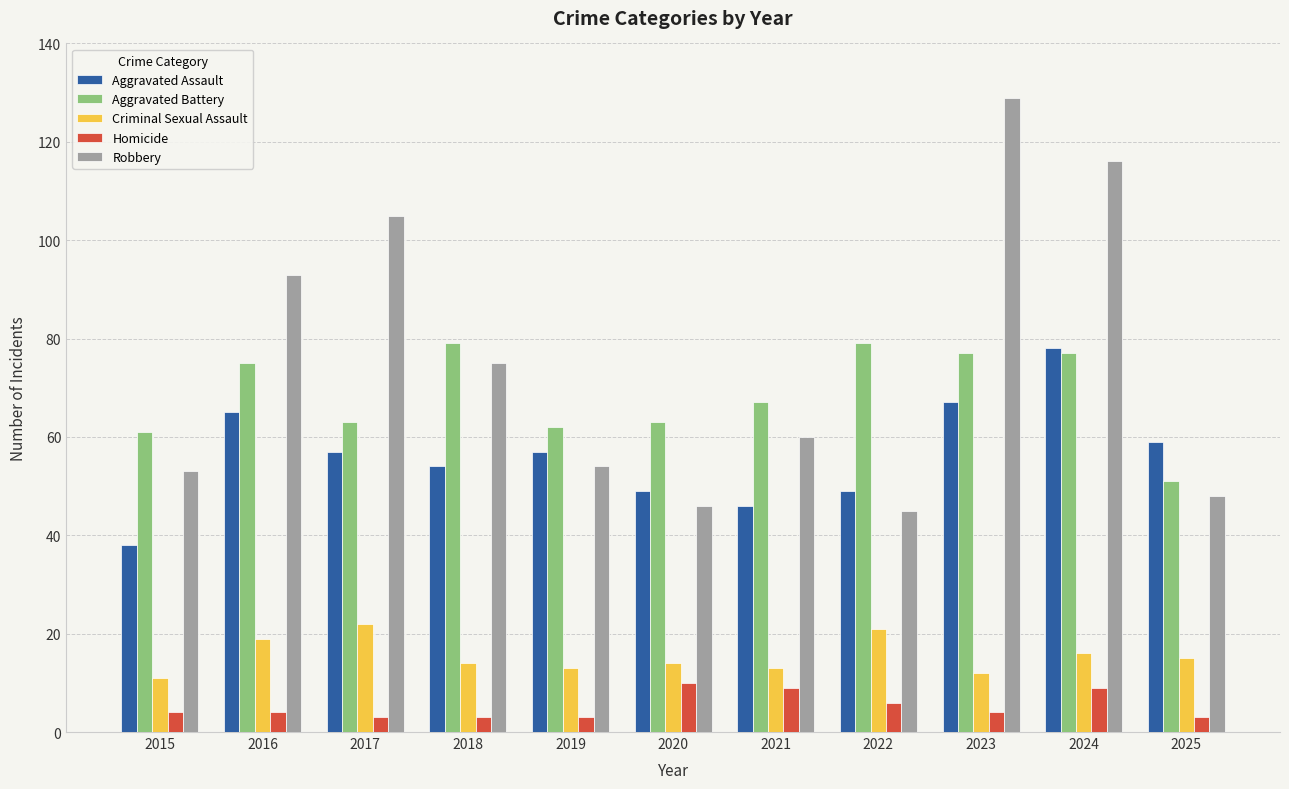

Reading left to right, what are all the values shown in this chart?

Aggravated Assault: 38	65	57	54	57	49	46	49	67	78	59
Aggravated Battery: 61	75	63	79	62	63	67	79	77	77	51
Criminal Sexual Assault: 11	19	22	14	13	14	13	21	12	16	15
Homicide: 4	4	3	3	3	10	9	6	4	9	3
Robbery: 53	93	105	75	54	46	60	45	129	116	48